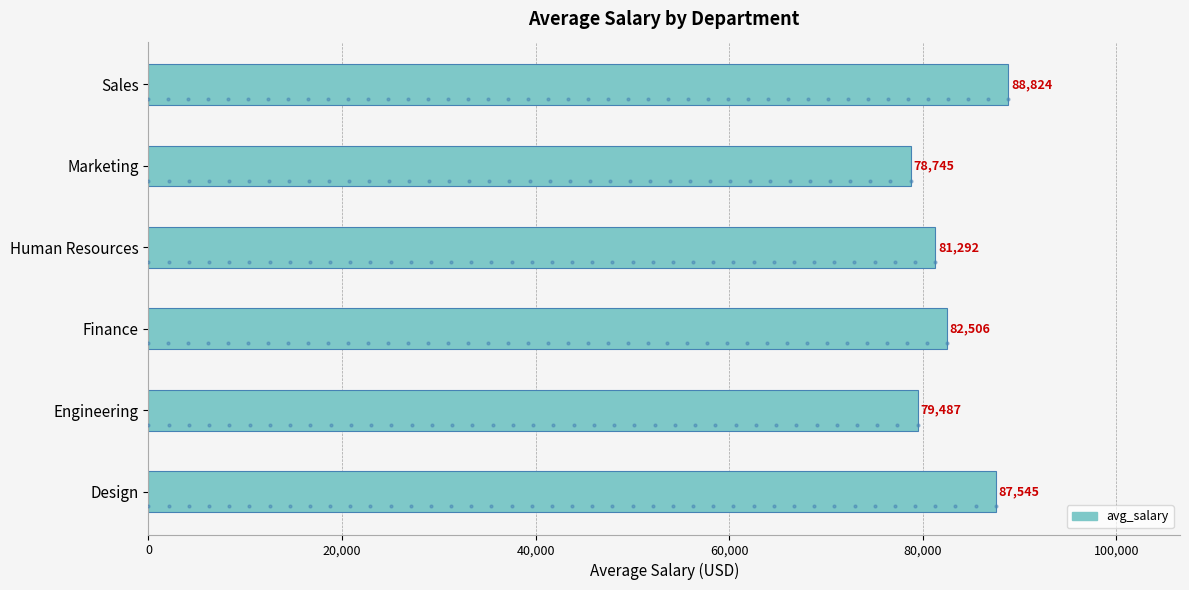

What is the ratio of the value at Marketing to the value at Engineering?

1.0